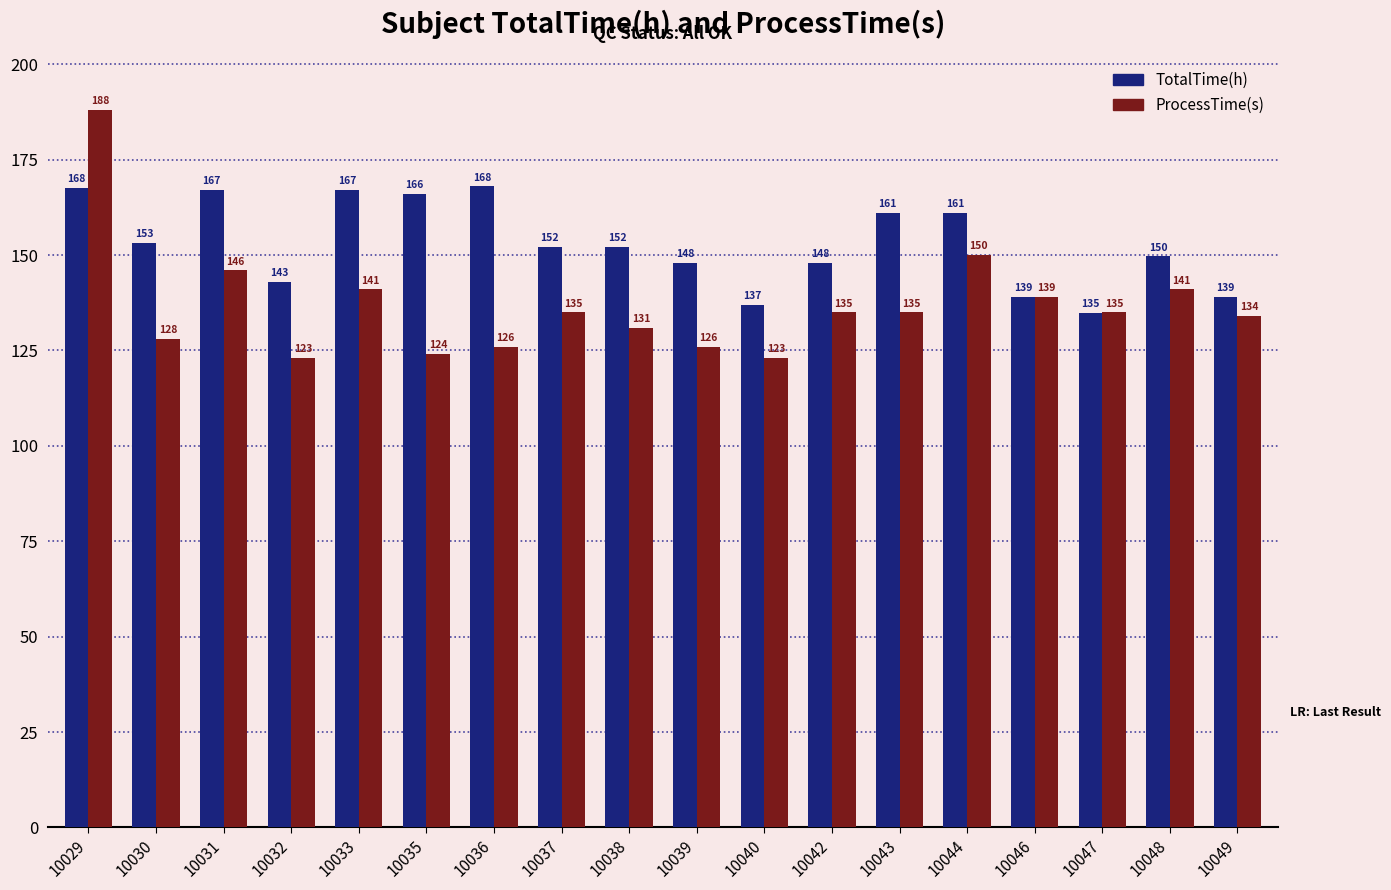

How many bars are there in each group?

2